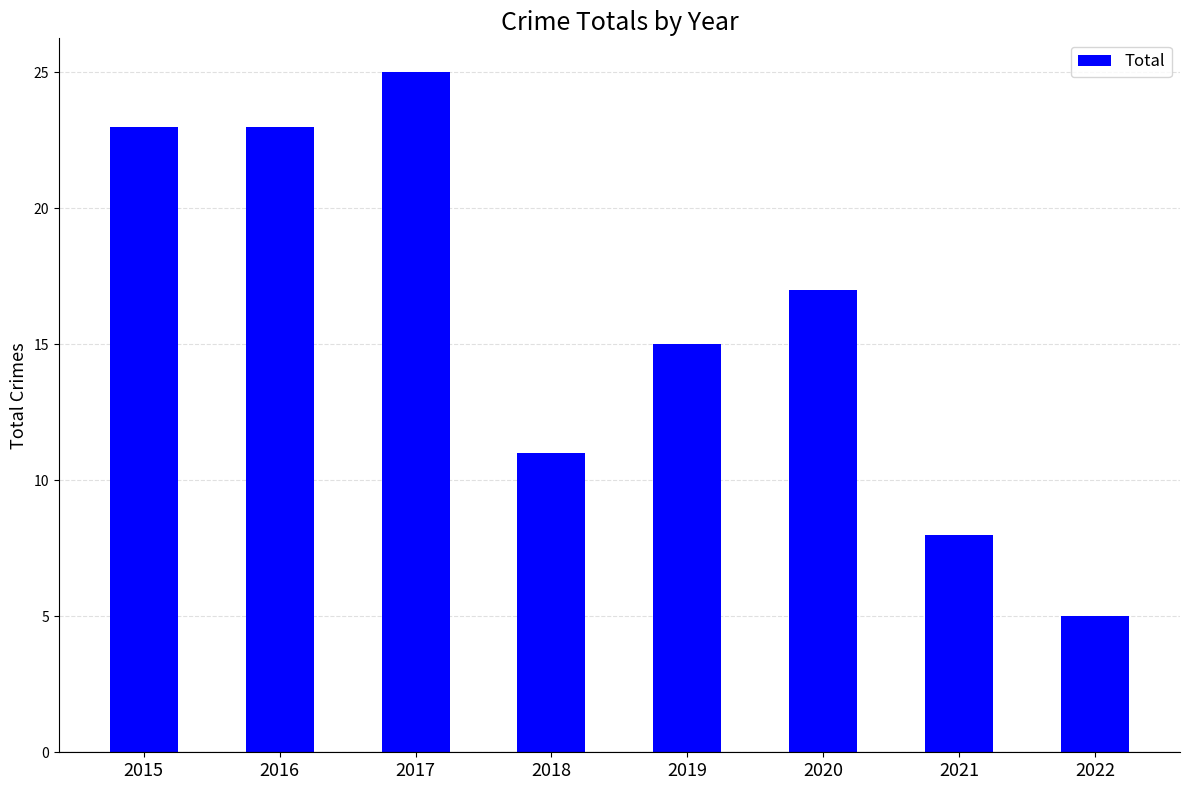

The chart shows a value of 5 at 2017. True or false?

False